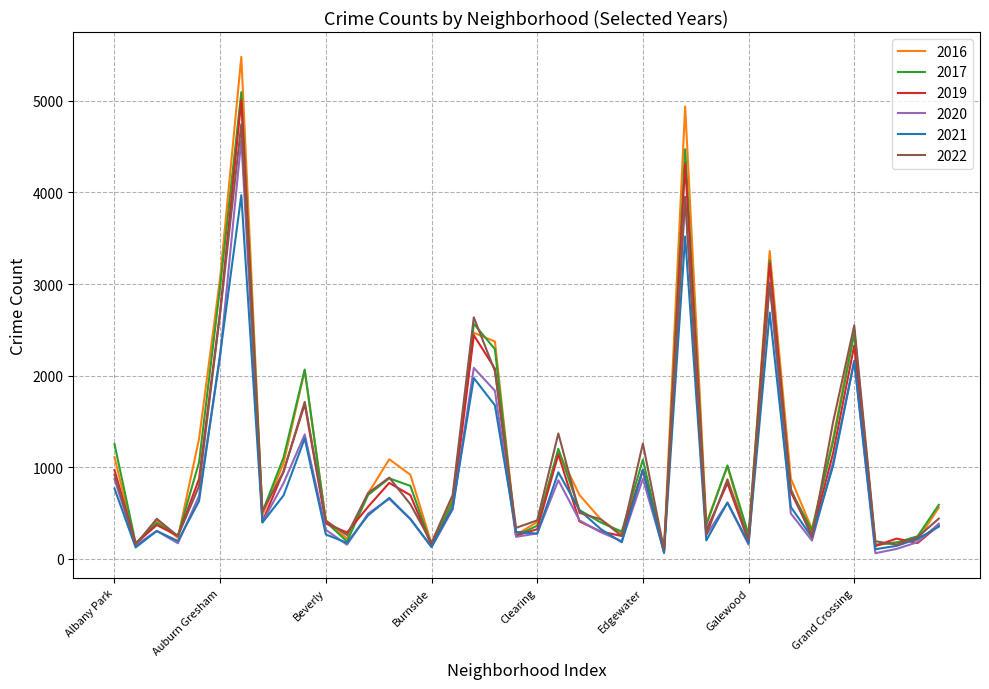

Which series has the widest spread of values?

2016